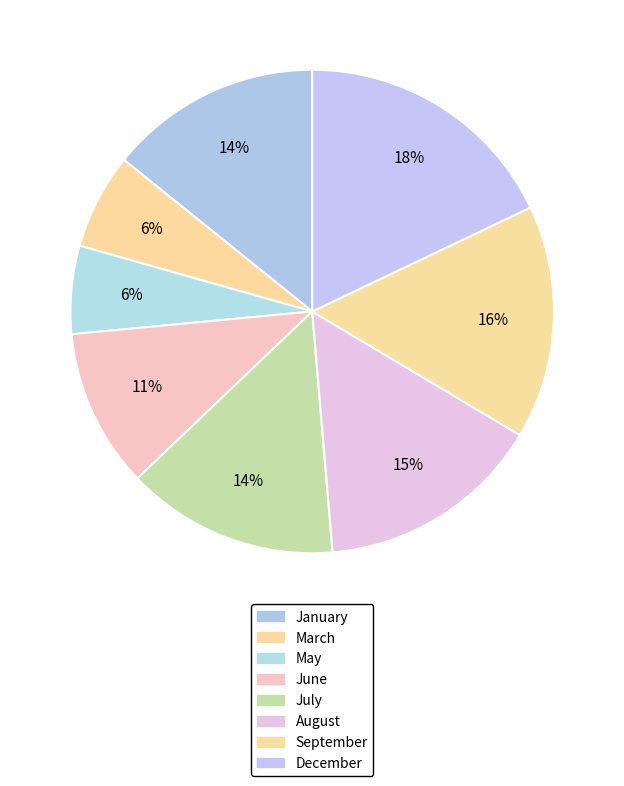

Which category has the smallest portion of the pie?

May